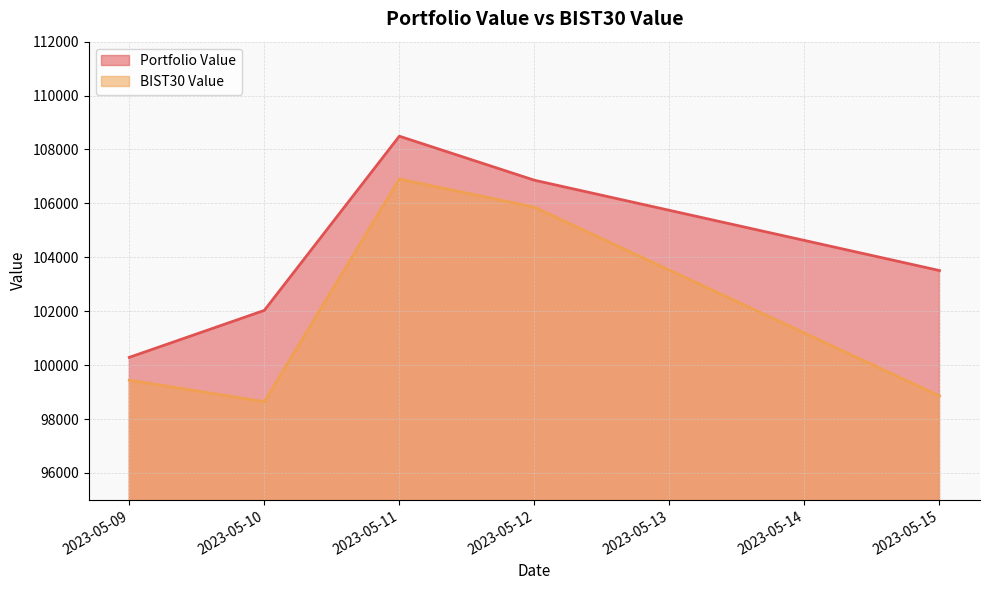

At which category is the sum across all series the highest?

2023-05-11